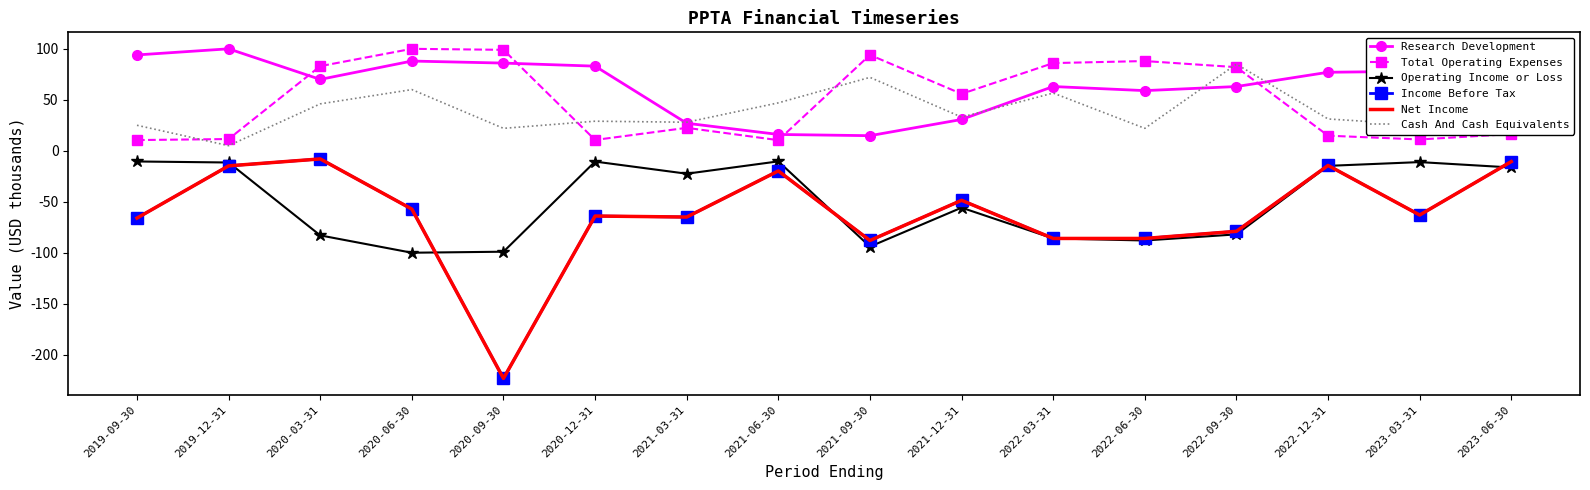

Reading right to left, what are all the values shown in this chart?

Research Development: 2023-06-30=87.0	2023-03-31=78.0	2022-12-31=77.0	2022-09-30=63.0	2022-06-30=59.0	2022-03-31=63.0	2021-12-31=30.7	2021-09-30=14.8	2021-06-30=16.0	2021-03-31=27.0	2020-12-31=83.0	2020-09-30=86.0	2020-06-30=88.0	2020-03-31=70.0	2019-12-31=100.0	2019-09-30=94.0
Total Operating Expenses: 2023-06-30=16.4	2023-03-31=11.1	2022-12-31=14.8	2022-09-30=82.0	2022-06-30=88.0	2022-03-31=86.0	2021-12-31=55.8	2021-09-30=94.0	2021-06-30=10.4	2021-03-31=22.5	2020-12-31=10.6	2020-09-30=99.0	2020-06-30=100.0	2020-03-31=83.0	2019-12-31=11.5	2019-09-30=10.5
Operating Income or Loss: 2023-06-30=-16.4	2023-03-31=-11.1	2022-12-31=-14.8	2022-09-30=-82.0	2022-06-30=-88.0	2022-03-31=-86.0	2021-12-31=-55.8	2021-09-30=-94.0	2021-06-30=-10.4	2021-03-31=-22.5	2020-12-31=-10.6	2020-09-30=-99.0	2020-06-30=-100.0	2020-03-31=-83.0	2019-12-31=-11.5	2019-09-30=-10.5
Income Before Tax: 2023-06-30=-10.6	2023-03-31=-63.0	2022-12-31=-14.4	2022-09-30=-79.0	2022-06-30=-86.0	2022-03-31=-86.0	2021-12-31=-48.6	2021-09-30=-88.0	2021-06-30=-19.8	2021-03-31=-65.0	2020-12-31=-64.0	2020-09-30=-223.3	2020-06-30=-57.2	2020-03-31=-8.0	2019-12-31=-14.8	2019-09-30=-66.0
Net Income: 2023-06-30=-10.6	2023-03-31=-63.0	2022-12-31=-14.4	2022-09-30=-79.0	2022-06-30=-86.0	2022-03-31=-86.0	2021-12-31=-48.6	2021-09-30=-88.0	2021-06-30=-19.8	2021-03-31=-65.0	2020-12-31=-64.0	2020-09-30=-223.3	2020-06-30=-57.2	2020-03-31=-8.0	2019-12-31=-14.8	2019-09-30=-66.0
Cash And Cash Equivalents: 2023-06-30=19.4	2023-03-31=25.5	2022-12-31=31.2	2022-09-30=85.0	2022-06-30=22.0	2022-03-31=56.6	2021-12-31=33.0	2021-09-30=72.0	2021-06-30=47.0	2021-03-31=28.0	2020-12-31=29.0	2020-09-30=22.0	2020-06-30=60.0	2020-03-31=46.0	2019-12-31=5.0	2019-09-30=25.0